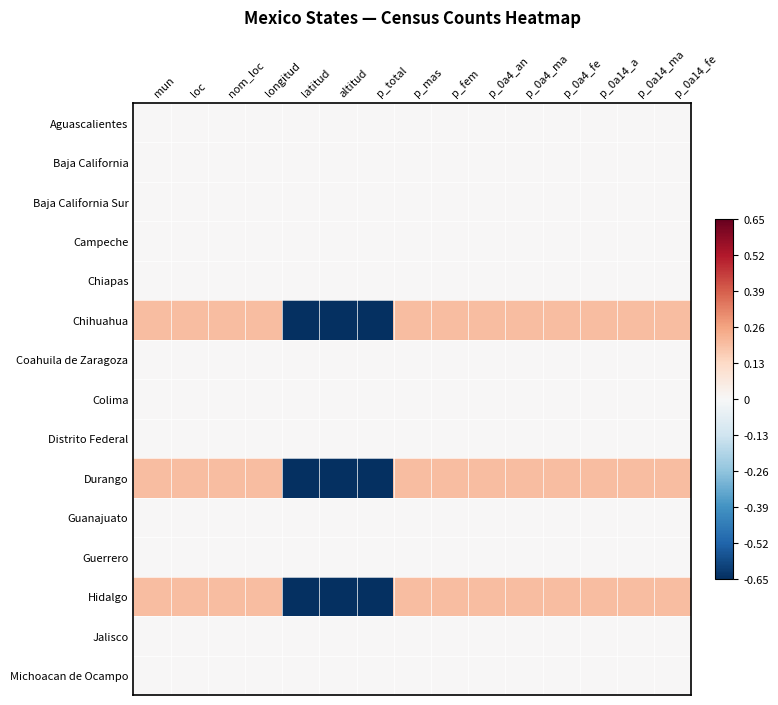

How many series are shown in this chart?

15